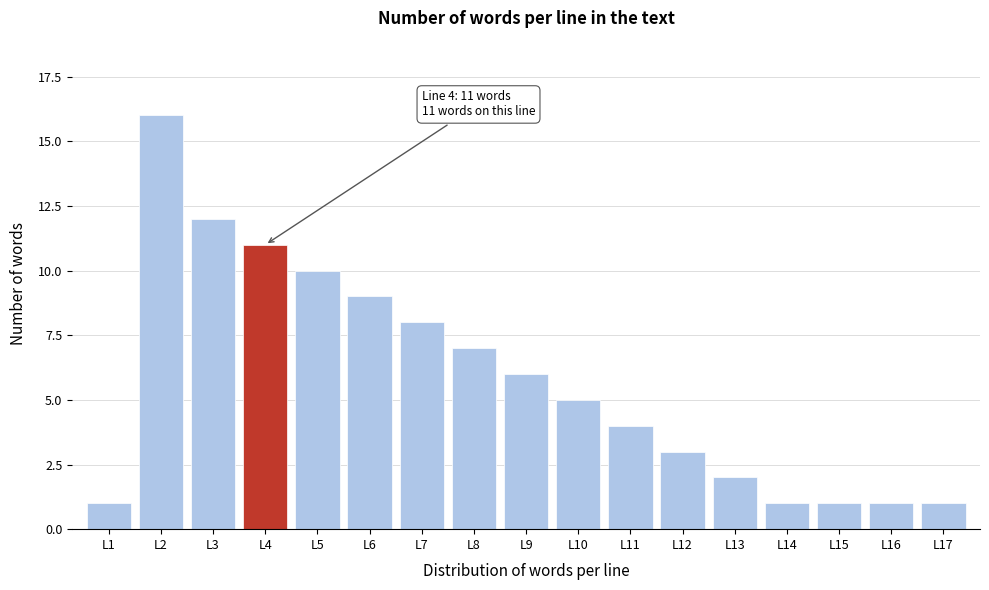

Reading left to right, extract all data points from this chart.

L1=1	L2=16	L3=12	L4=11	L5=10	L6=9	L7=8	L8=7	L9=6	L10=5	L11=4	L12=3	L13=2	L14=1	L15=1	L16=1	L17=1